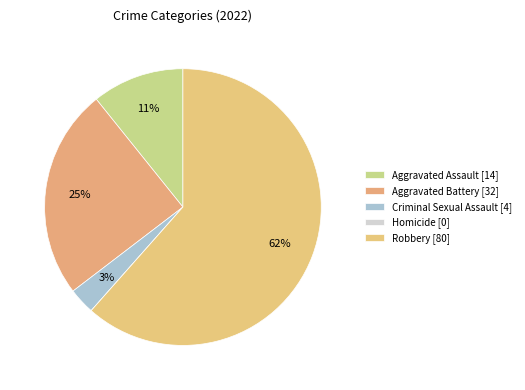

To the nearest percent, what is the combined percentage of Aggravated Battery and Robbery?

86%